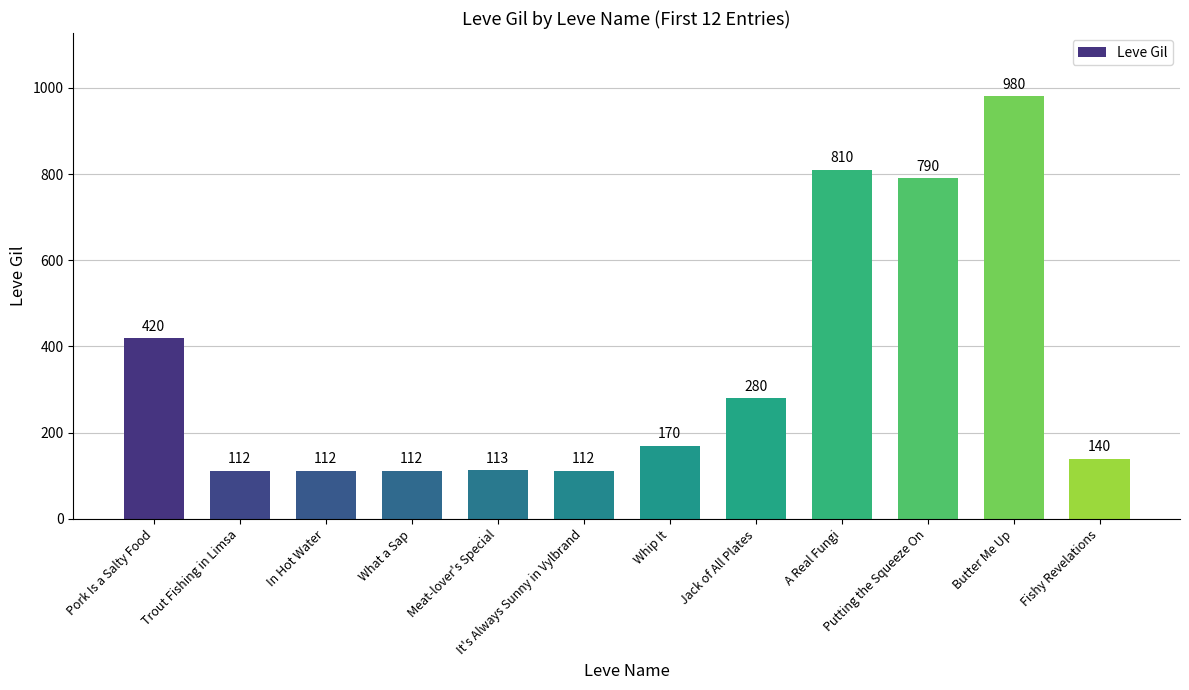

Approximately how many times larger is the value at Fishy Revelations compared to Putting the Squeeze On?

0.2